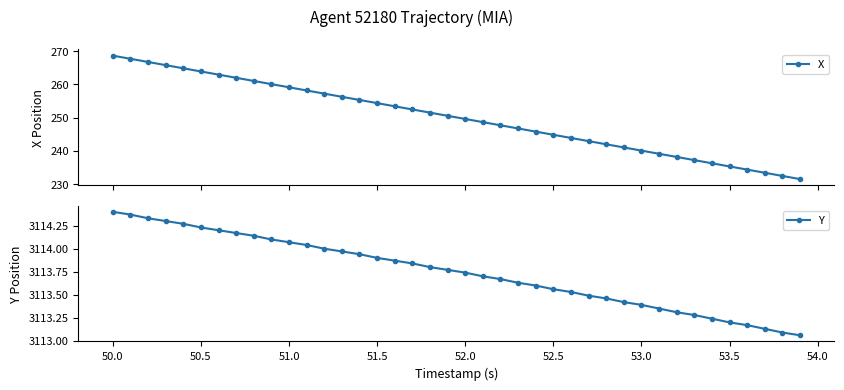

True or false: X has more than 2 points higher than both neighbors.

False